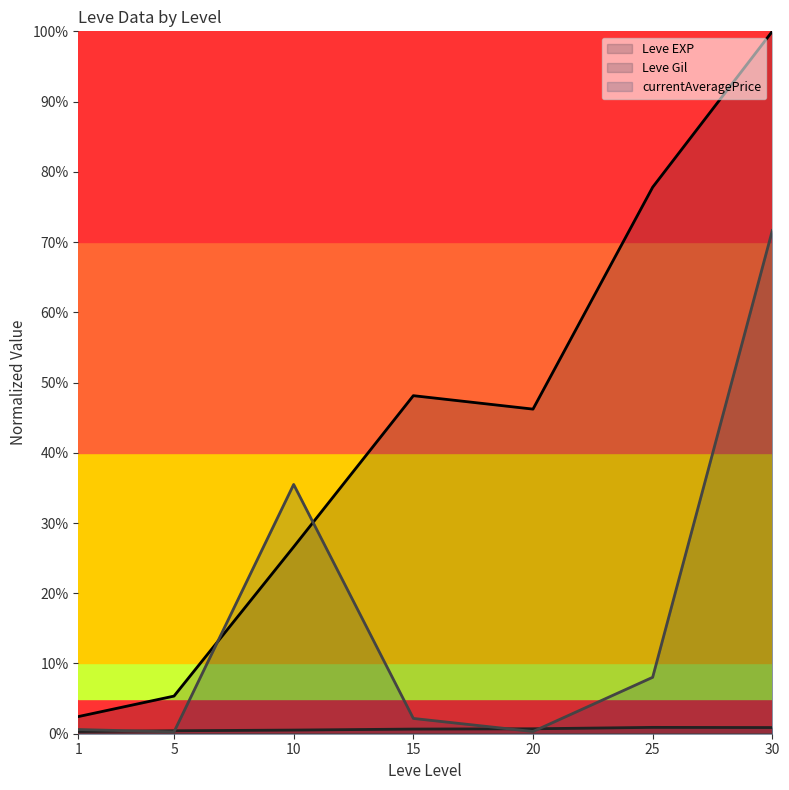

What is the value of the currentAveragePrice (line) point at the 6th from the left?

0.1